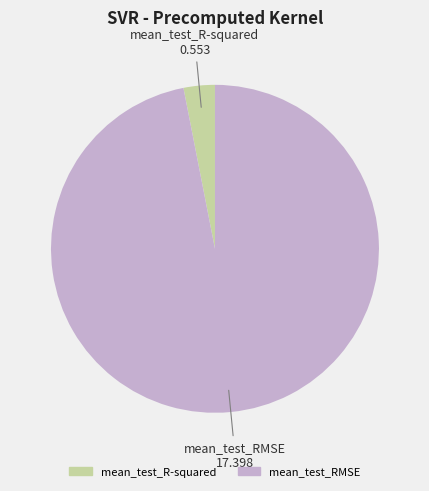

Between mean_test_R-squared and mean_test_RMSE, which is larger?

mean_test_RMSE